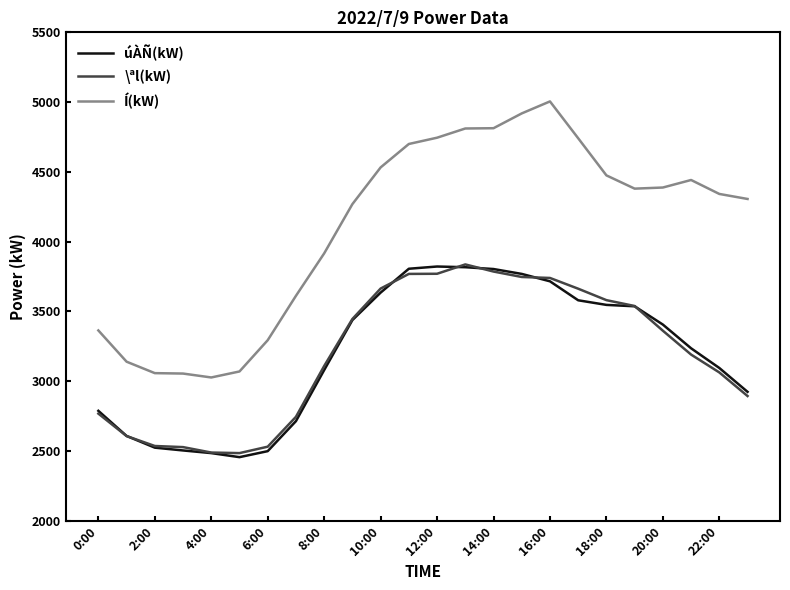

Which series has the widest spread of values?

Í(kW)